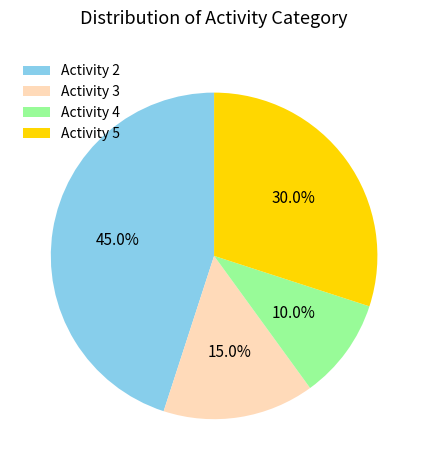

Does Activity 5 account for over 50% of the chart?

No